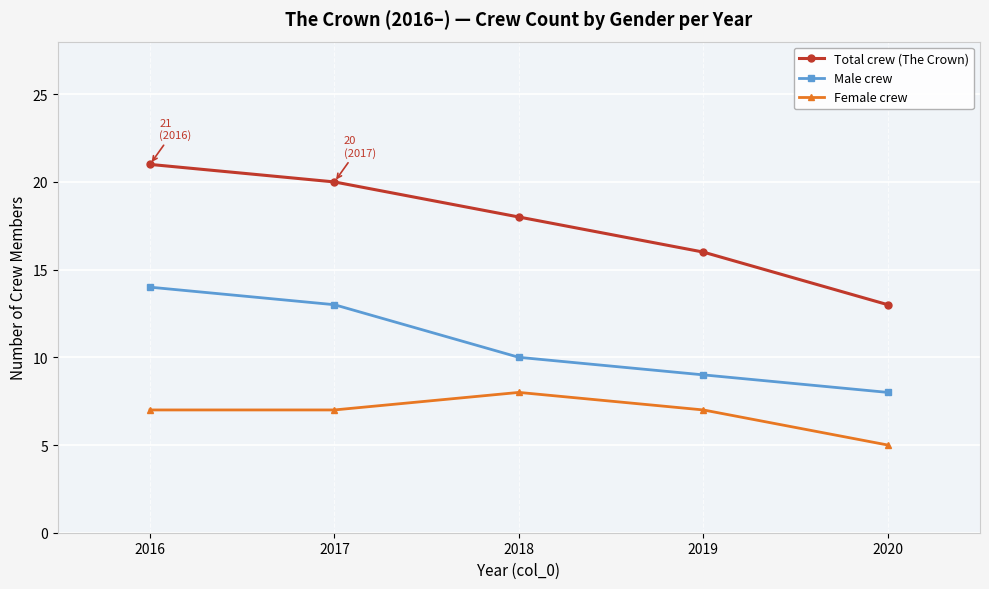

What is the average value of the Male crew series?

11